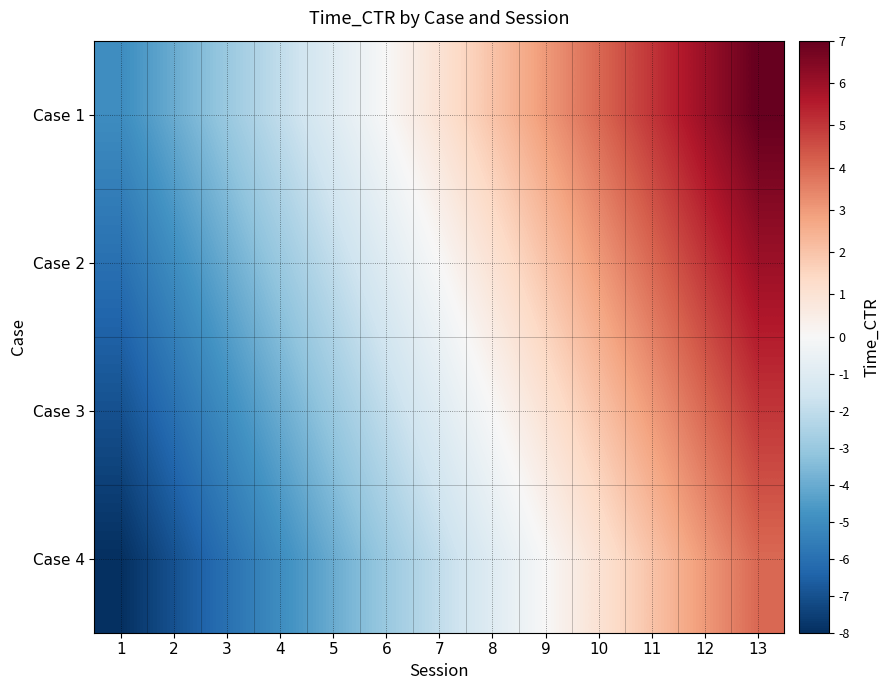

Which category has the lowest value across all series?

1